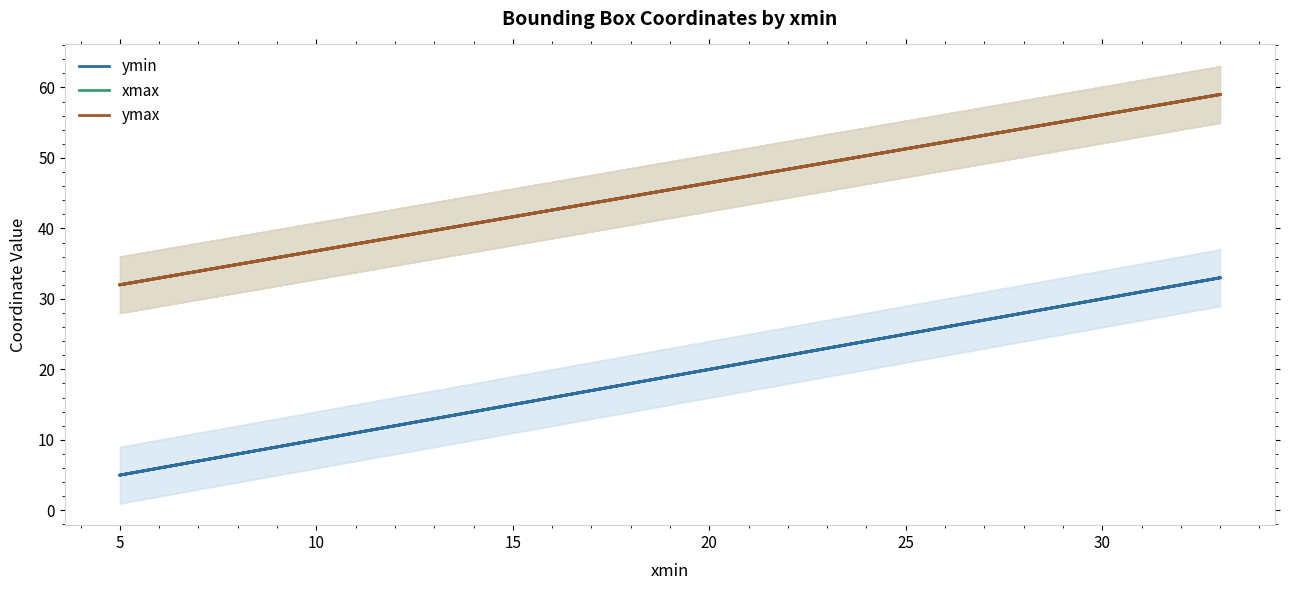

Between 0 and 15, which is larger?

15